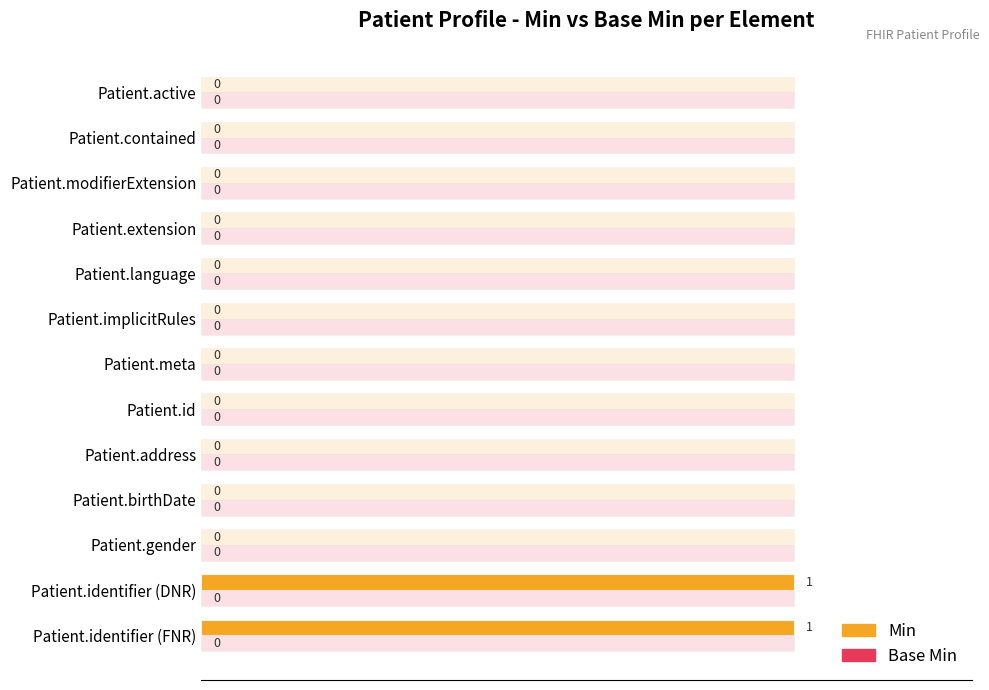

How many groups of bars are there?

13